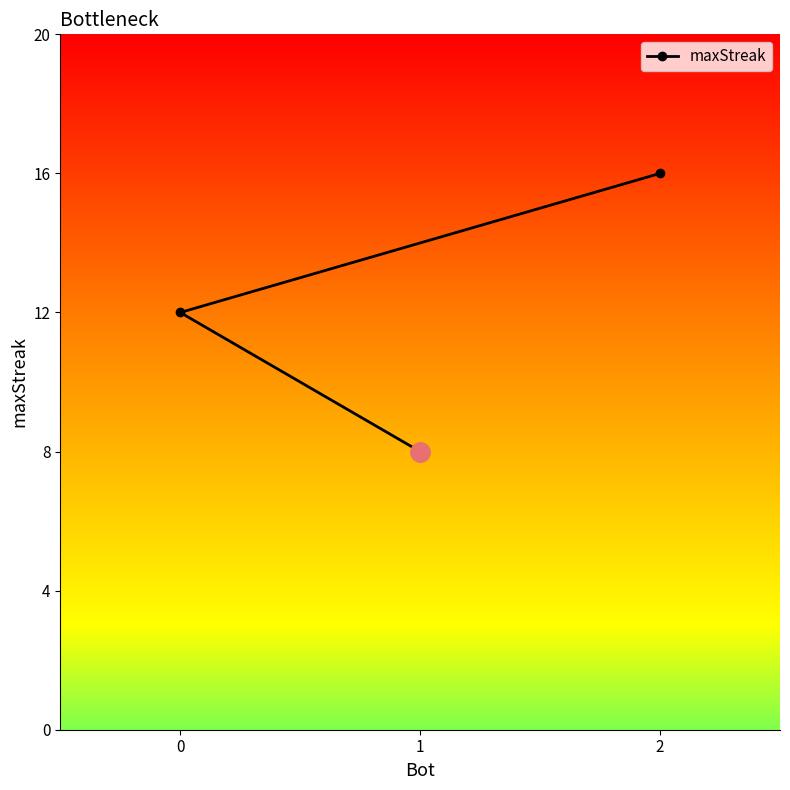

How many values exceed 12?

1